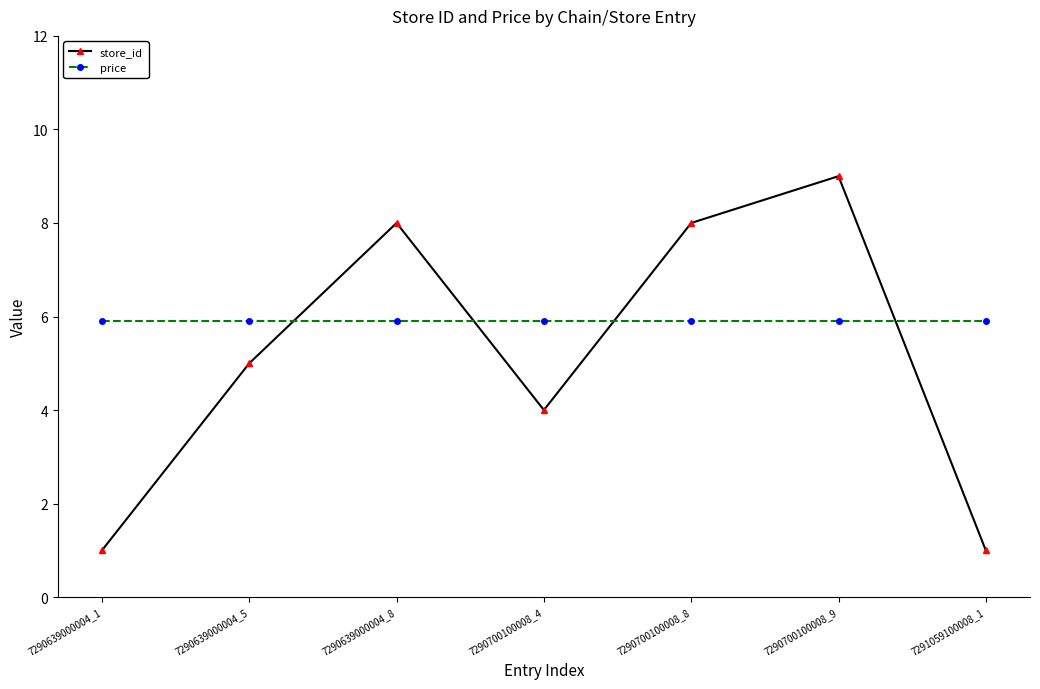

The value of price at 7290639000004_8 is 10.1. True or false?

False